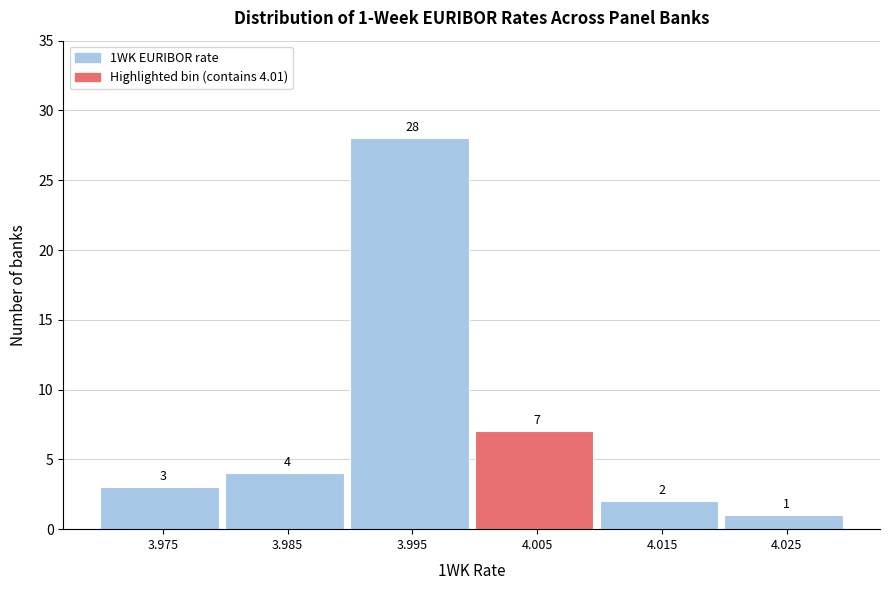

Reading left to right, list all the values displayed in this chart.

3	4	28	7	2	1